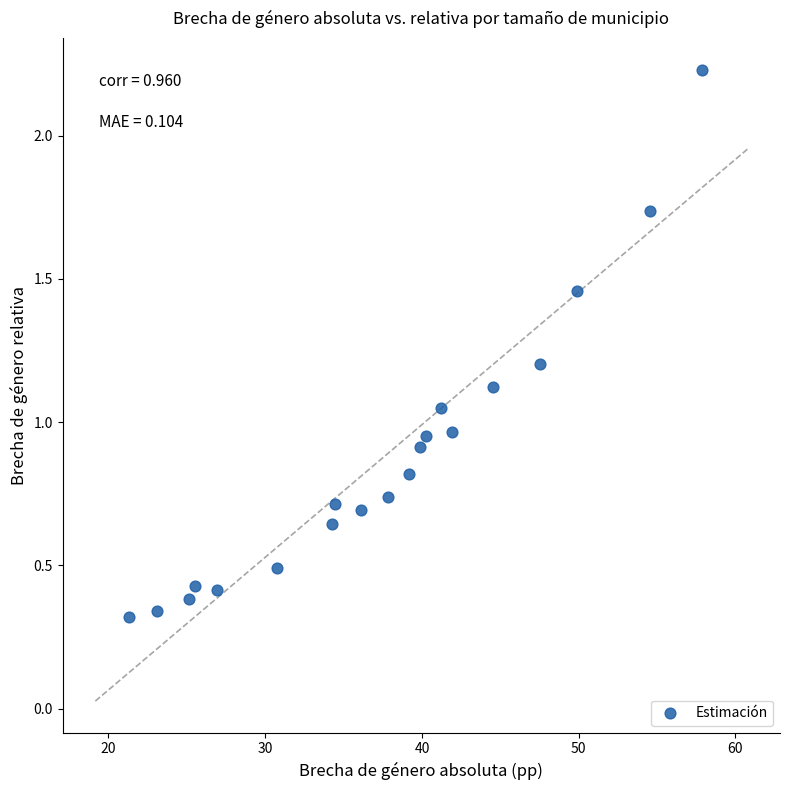

What is the range of Y values (max minus min)?

1.9